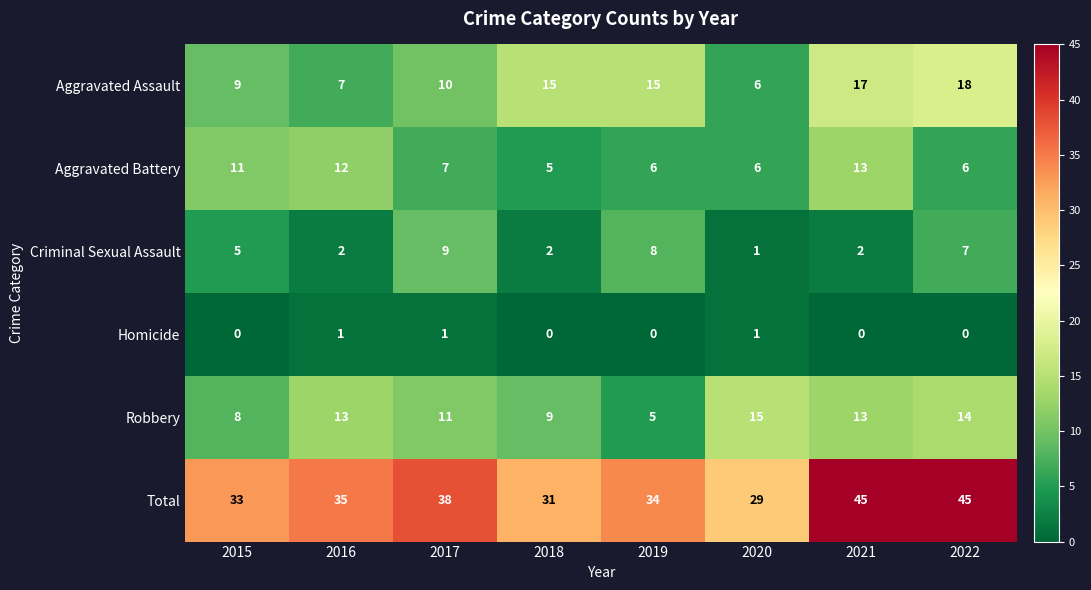

How many Aggravated Battery values are between 6 and 12?

6